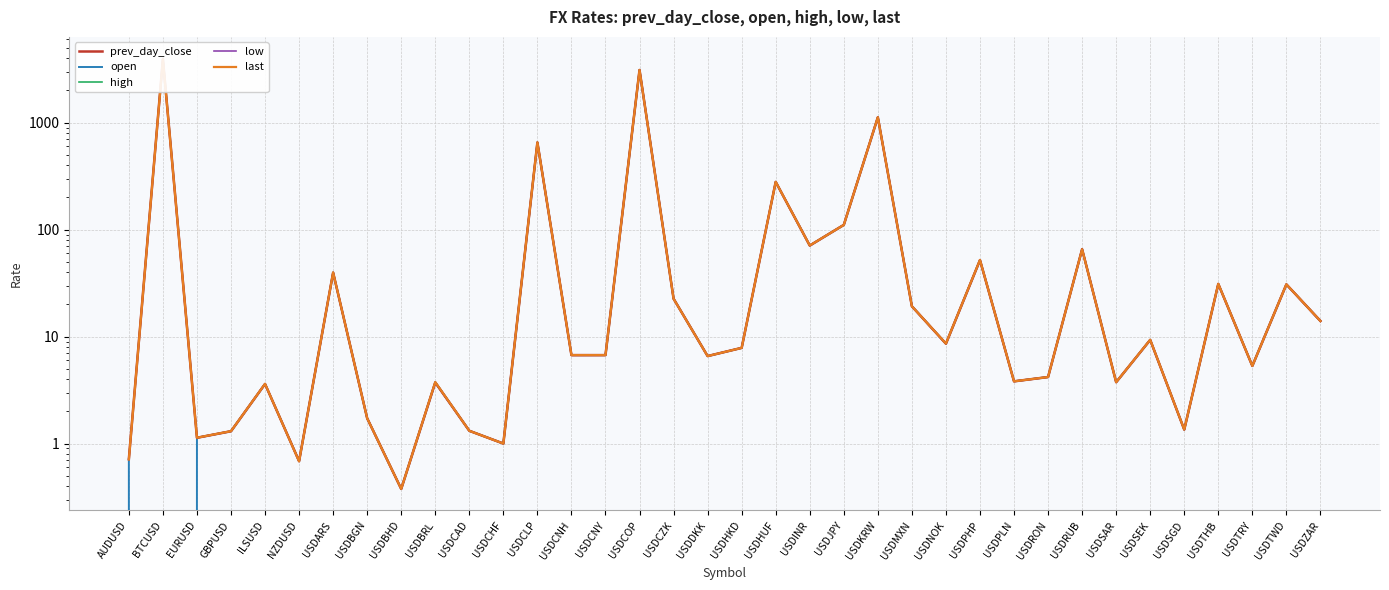

What position from the right is USDTRY?

3